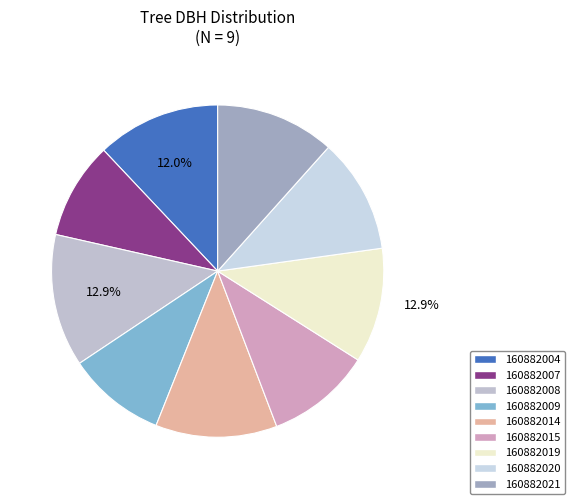

True or false: 160882014 accounts for 5% of the total.

False